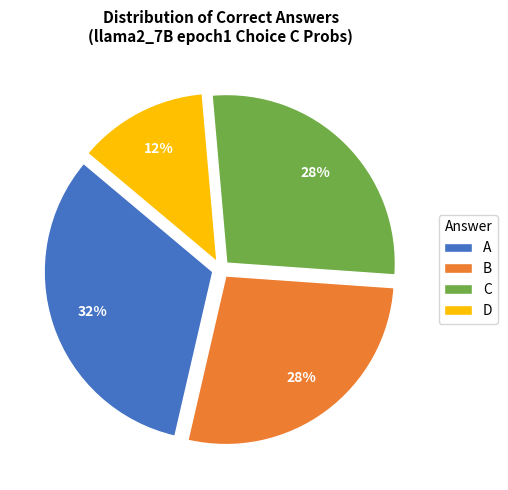

Is there any slice that represents more than half of the pie?

No